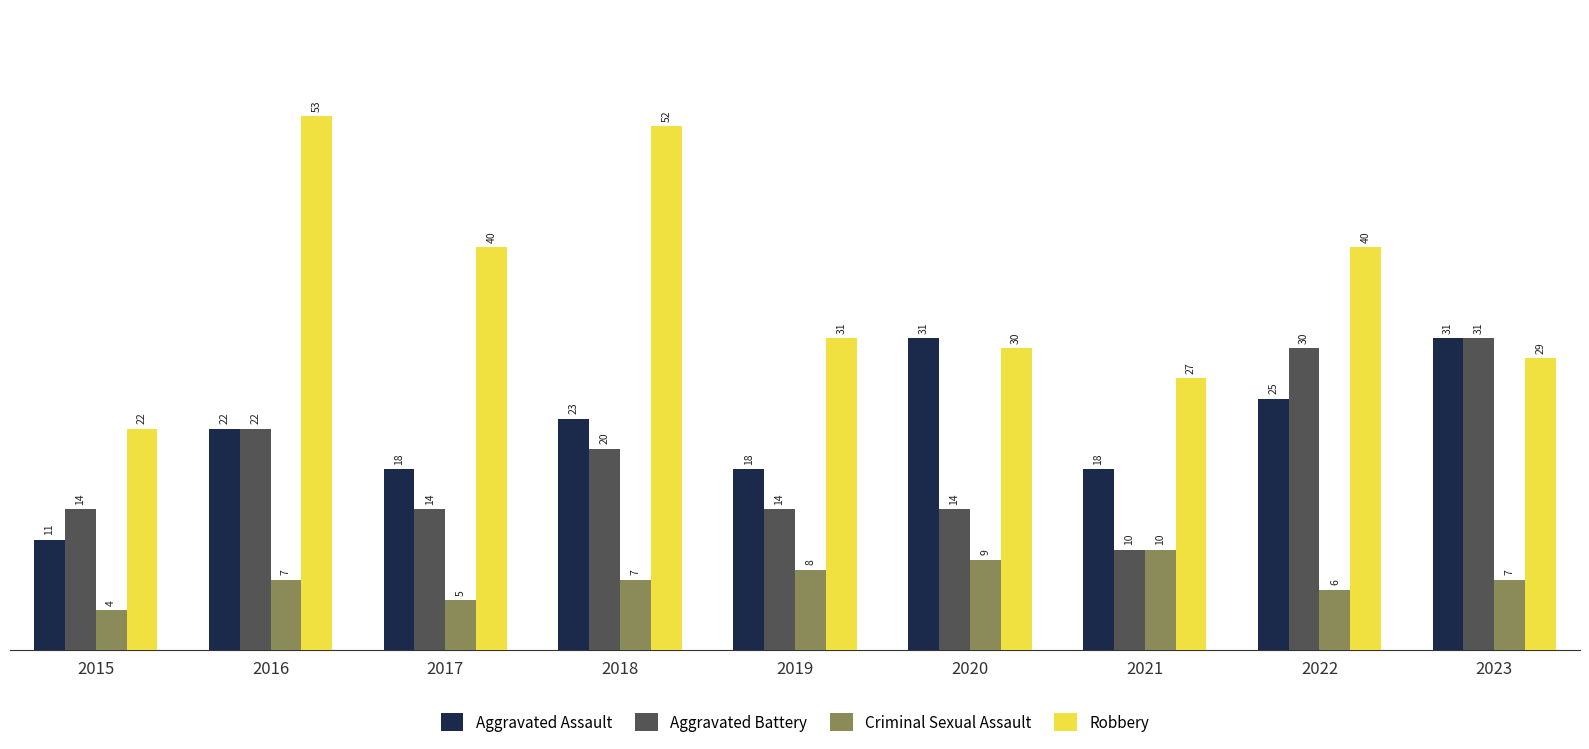

What is the spread (max minus min) of values at 2023?

24